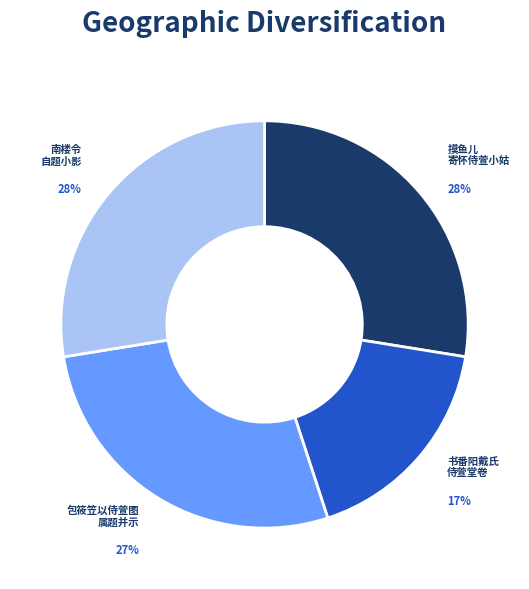

Approximately how many times larger is the value at 南楼令 自题小影 compared to 摸鱼儿 寄怀侍萱小姑?

1.0